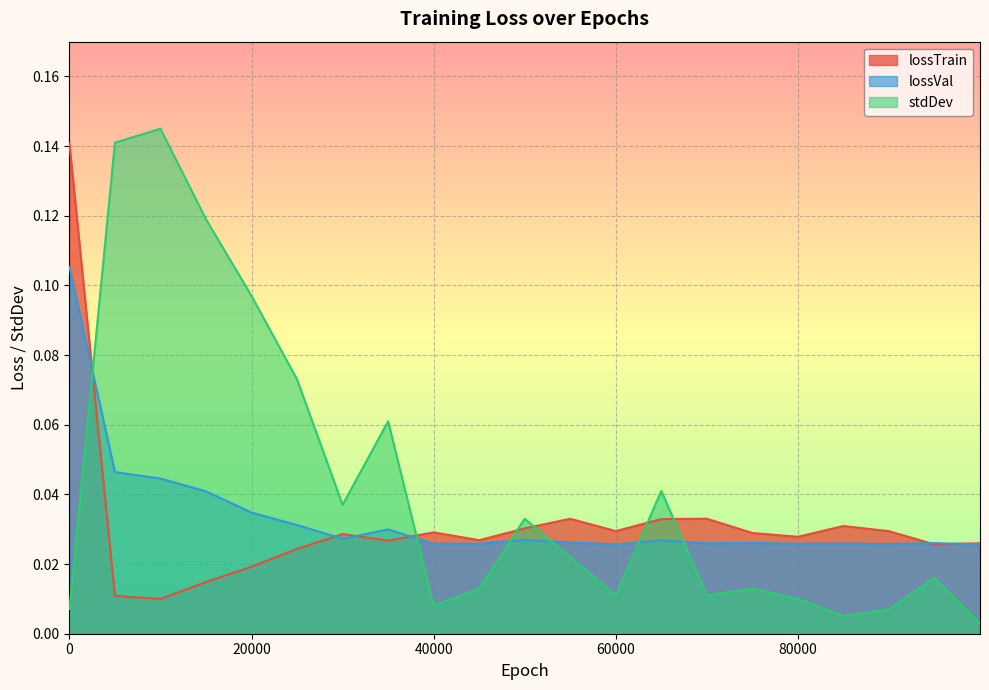

What is the sum of all lossTrain values?

0.7